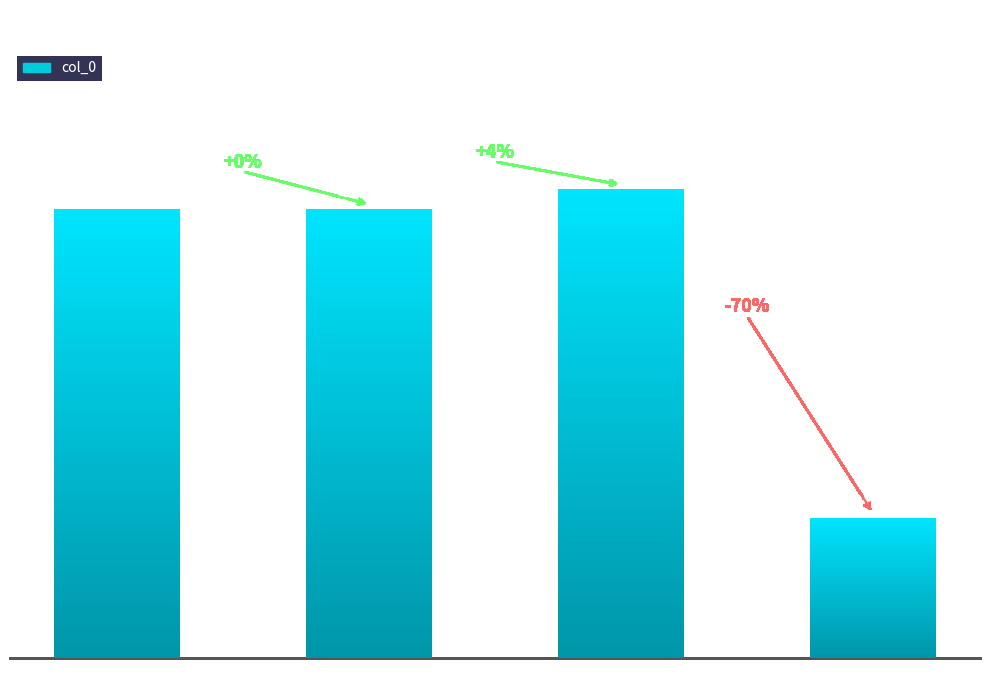

How many bars are there in total?

4